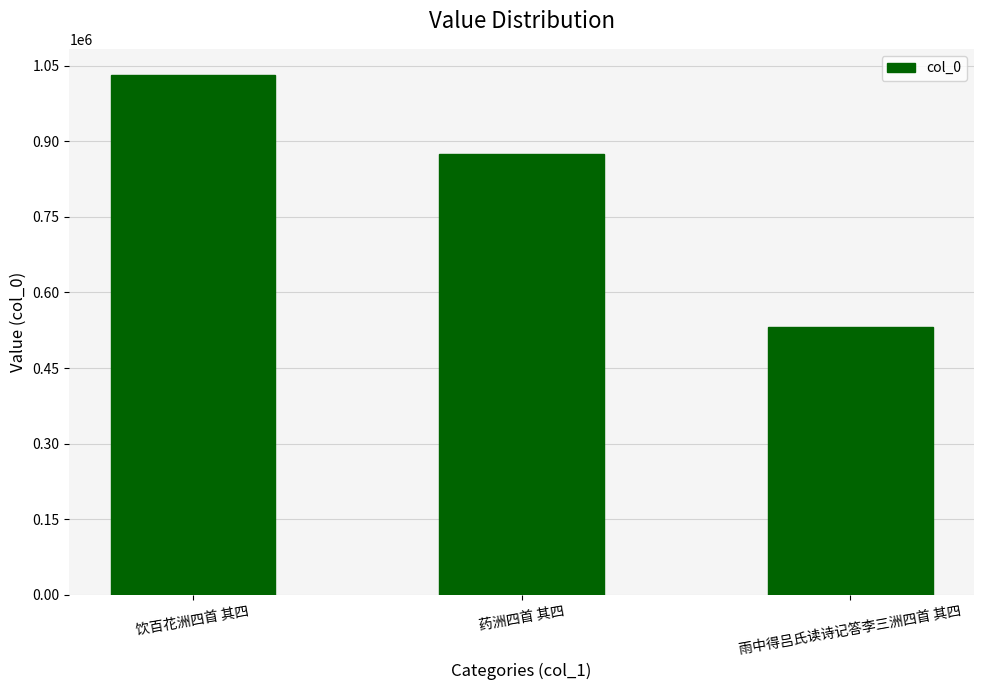

What is the smallest value displayed?

532266